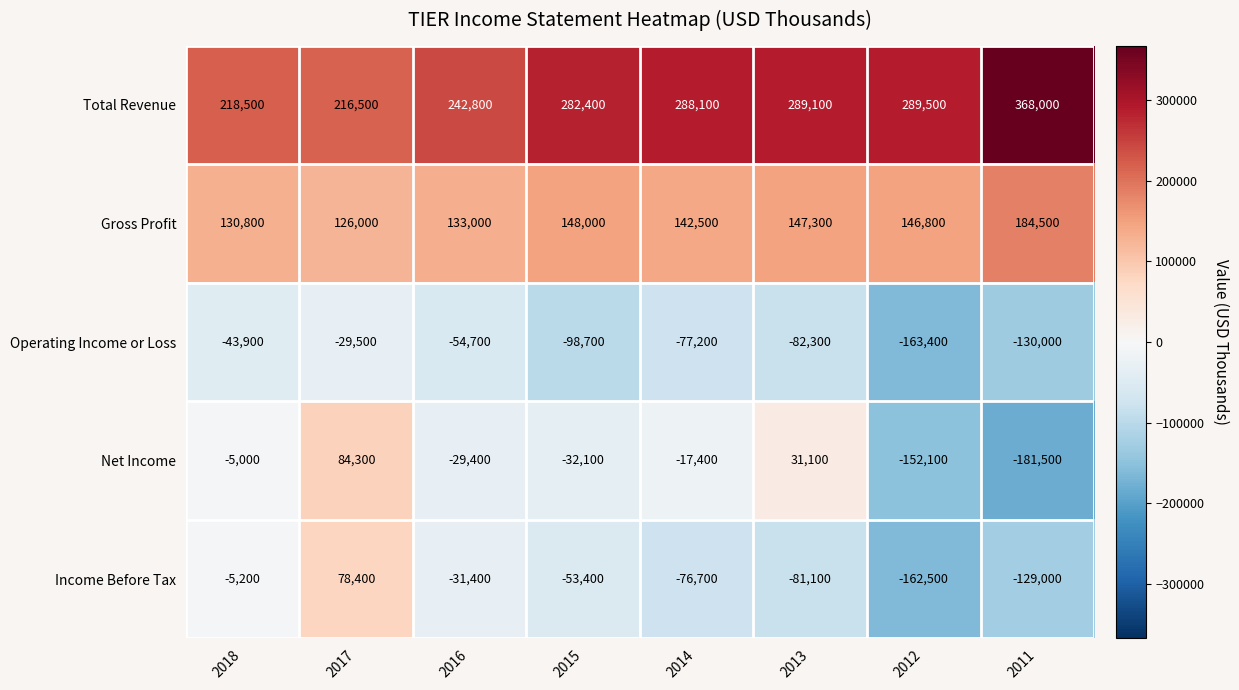

What is the maximum value shown in the chart?

368000